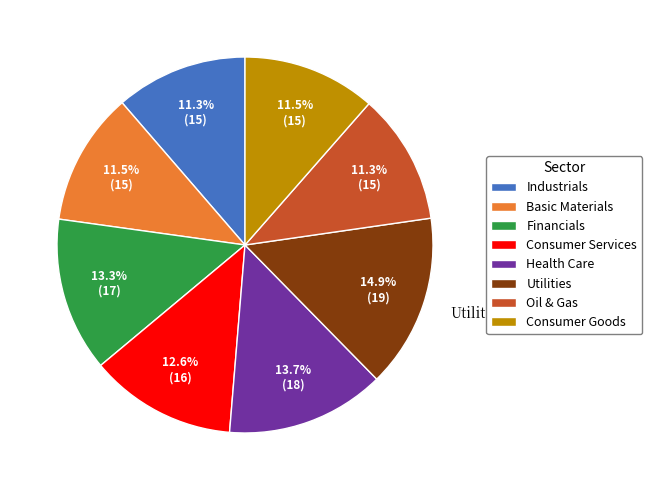

How many segments does this pie chart have?

8